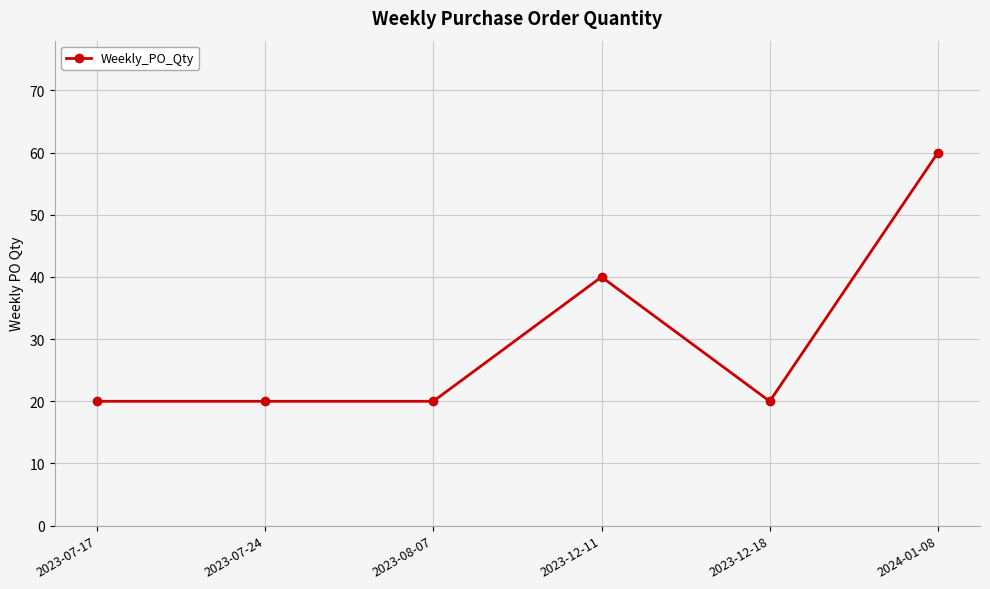

Reading left to right, extract all data points from this chart.

2023-07-17=20	2023-07-24=20	2023-08-07=20	2023-12-11=40	2023-12-18=20	2024-01-08=60